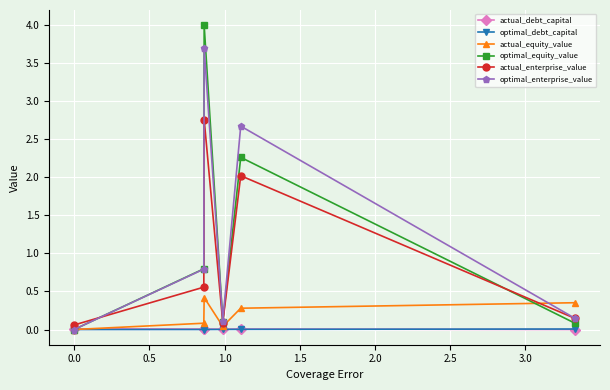

Which series ends up on top after the final intersection of actual_debt_capital and optimal_debt_capital?

optimal_debt_capital